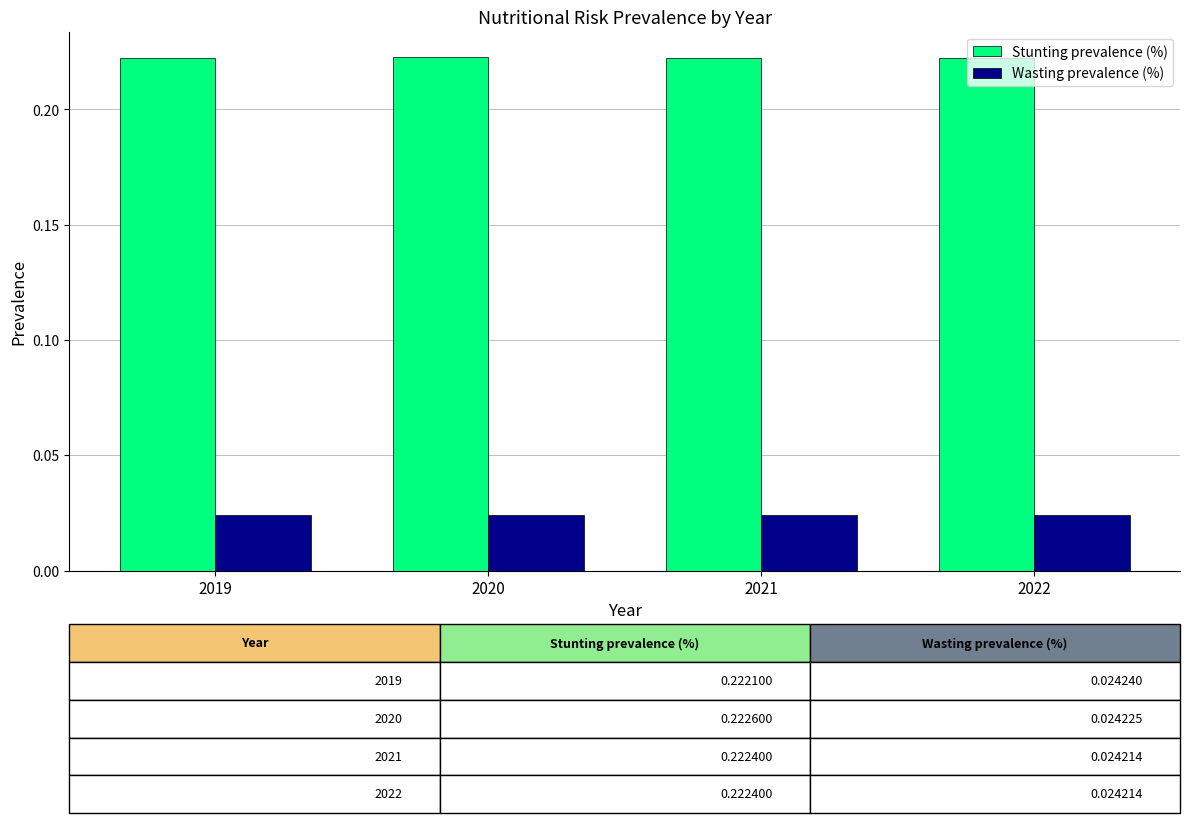

Rank the series by their average value, from lowest to highest.

Wasting prevalence (%), Stunting prevalence (%)